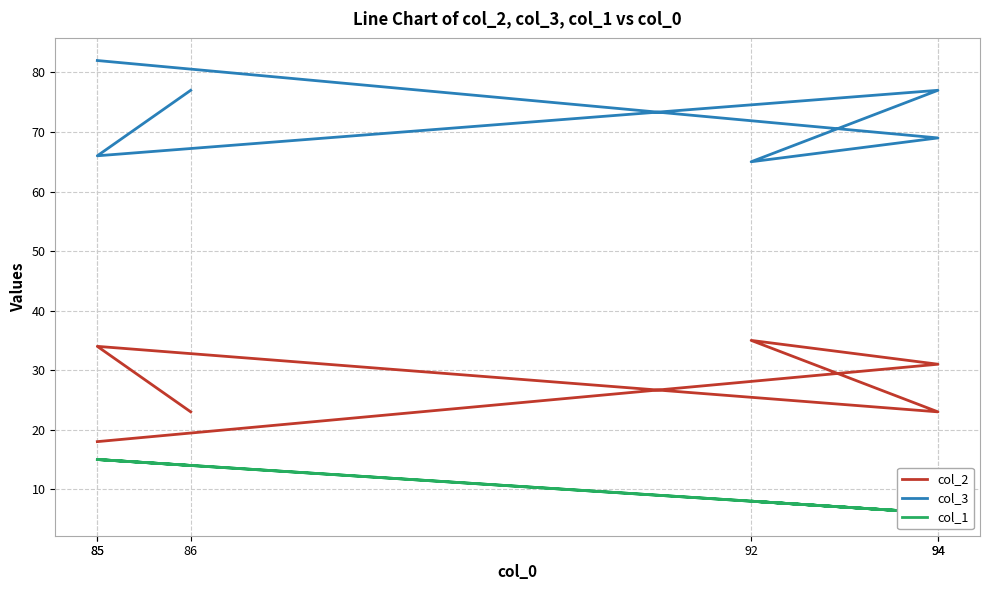

Between 86 and 85, which is larger?

85